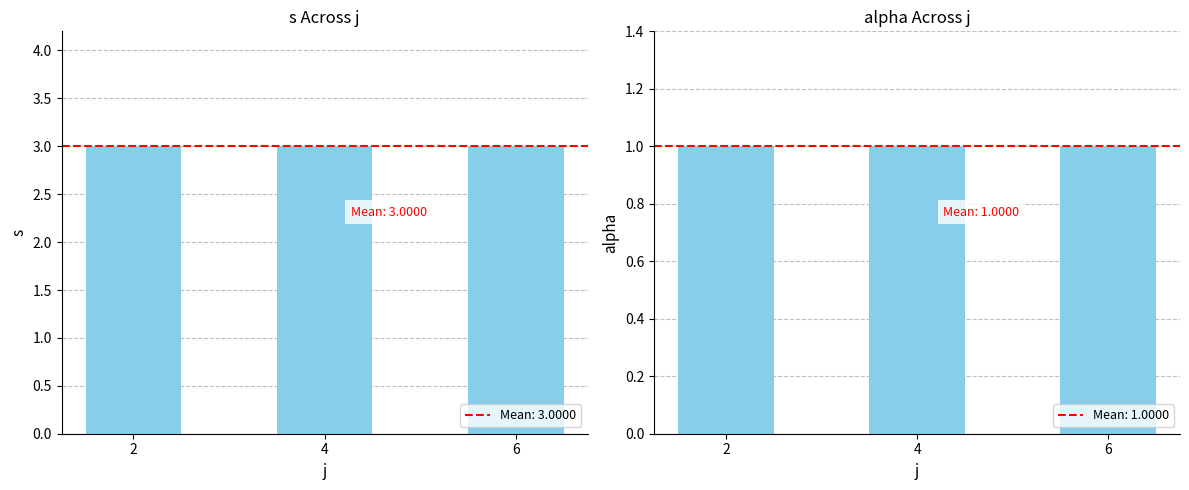

Reading left to right, transcribe all the data shown in this chart.

s: 3	3	3
alpha: 1	1	1